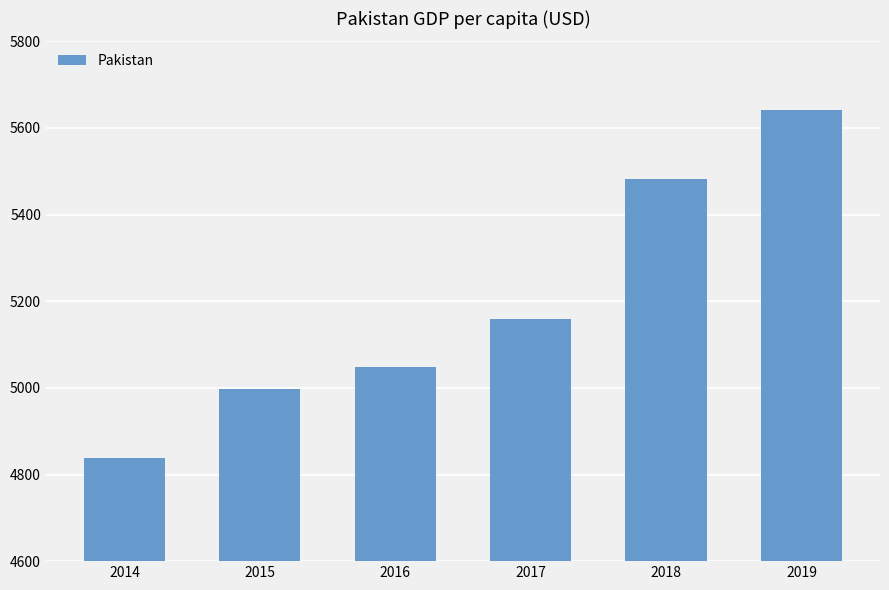

Reading right to left, extract all data points from this chart.

2019=5641.0	2018=5481.8	2017=5159.0	2016=5048.9	2015=4998.5	2014=4838.4